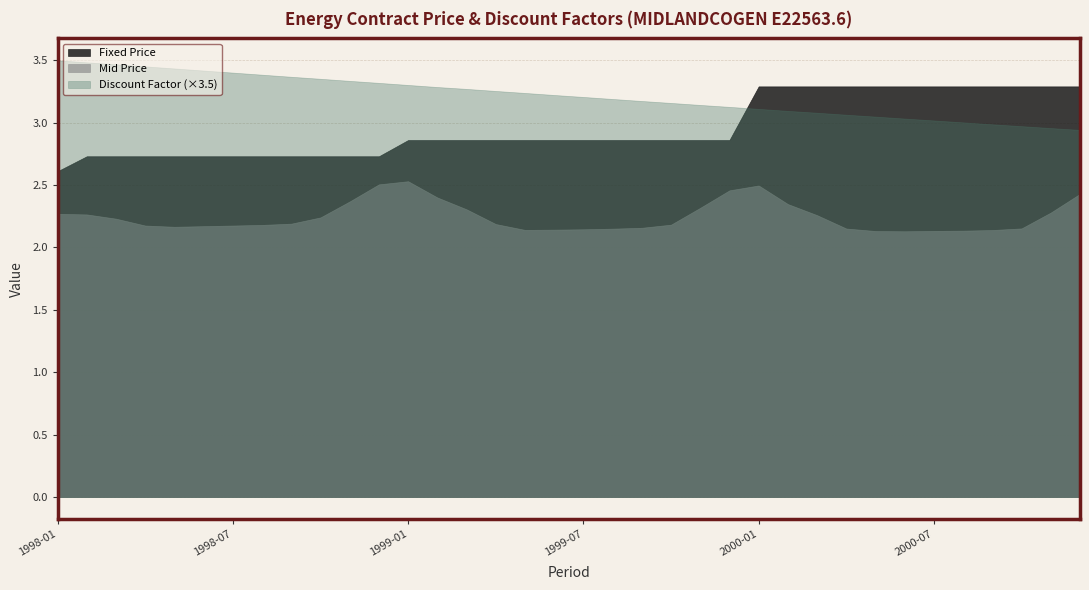

Where is Fixed Price nearest to the value 2?

1998-01